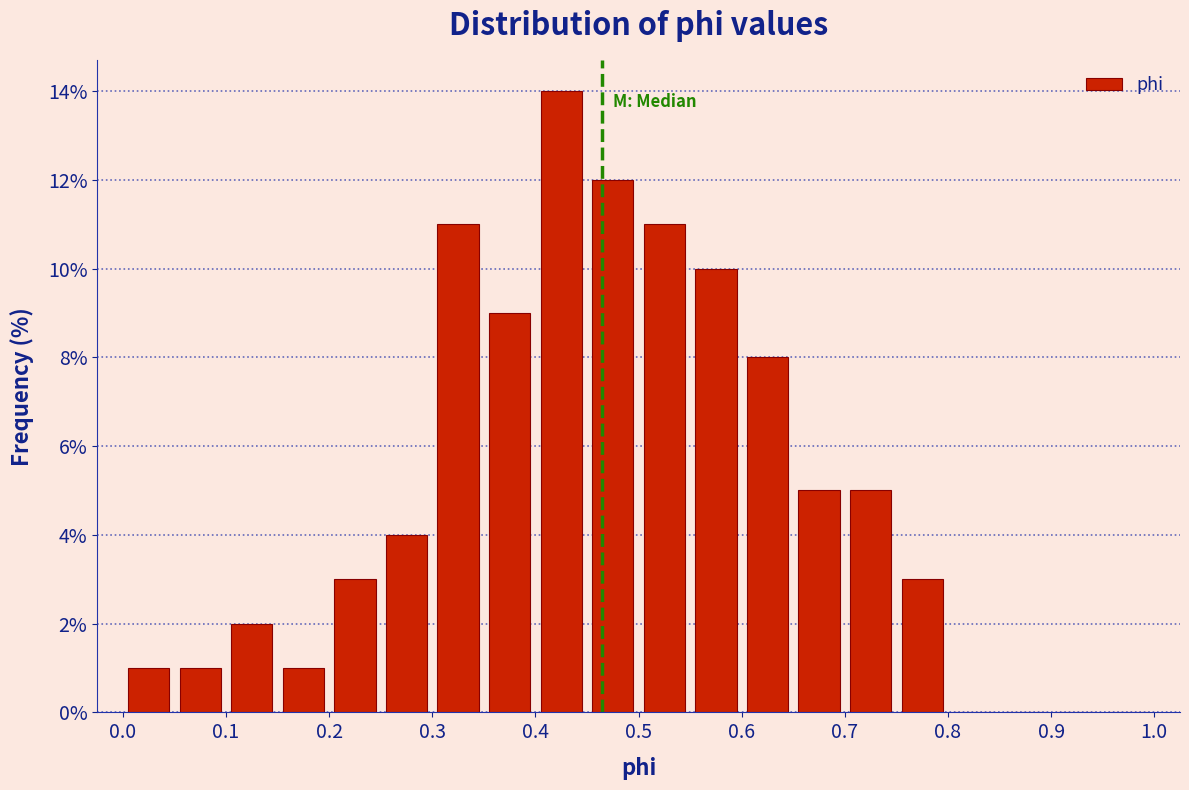

Reading left to right, list every bar in this chart as the range it spans on the x-axis followed by its height. The values are not printed on the chart, so give them approximately, as read against the axis.

0.00 to 0.05: 1
0.05 to 0.10: 1
0.10 to 0.15: 2
0.15 to 0.20: 1
0.20 to 0.25: 3
0.25 to 0.30: 4
0.30 to 0.35: 11
0.35 to 0.40: 9
0.40 to 0.45: 14
0.45 to 0.50: 12
0.50 to 0.55: 11
0.55 to 0.60: 10
0.60 to 0.65: 8
0.65 to 0.70: 5
0.70 to 0.75: 5
0.75 to 0.80: 3
0.80 to 0.85: 0
0.85 to 0.90: 0
0.90 to 0.95: 0
0.95 to 1.00: 0